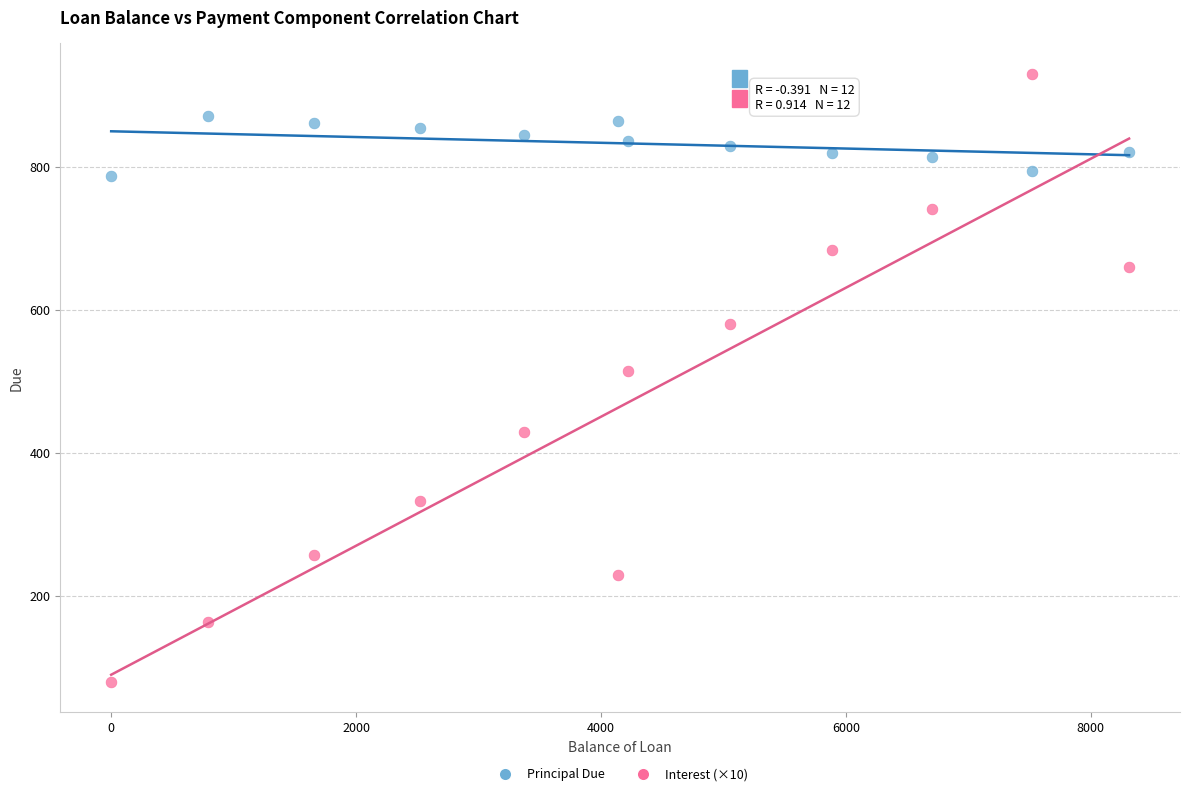

In the Interest (×10) series, what Y value is closest to 505?

515.3